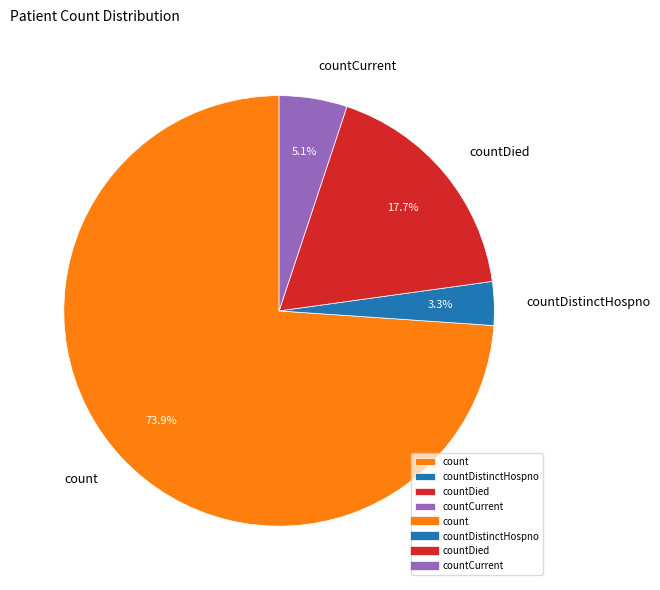

Which category has the biggest portion of the pie?

count